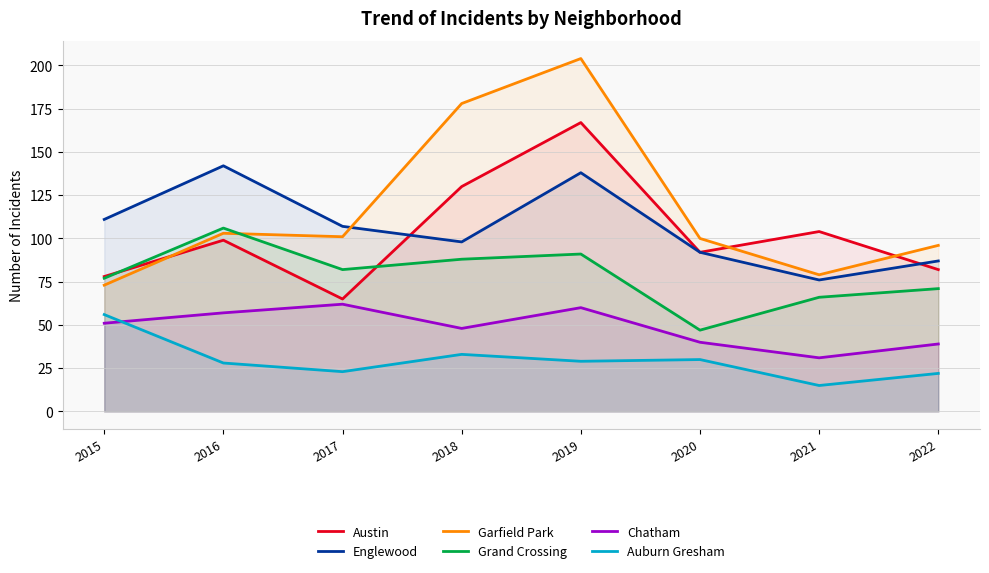

At how many categories does at least one series exceed 156?

2